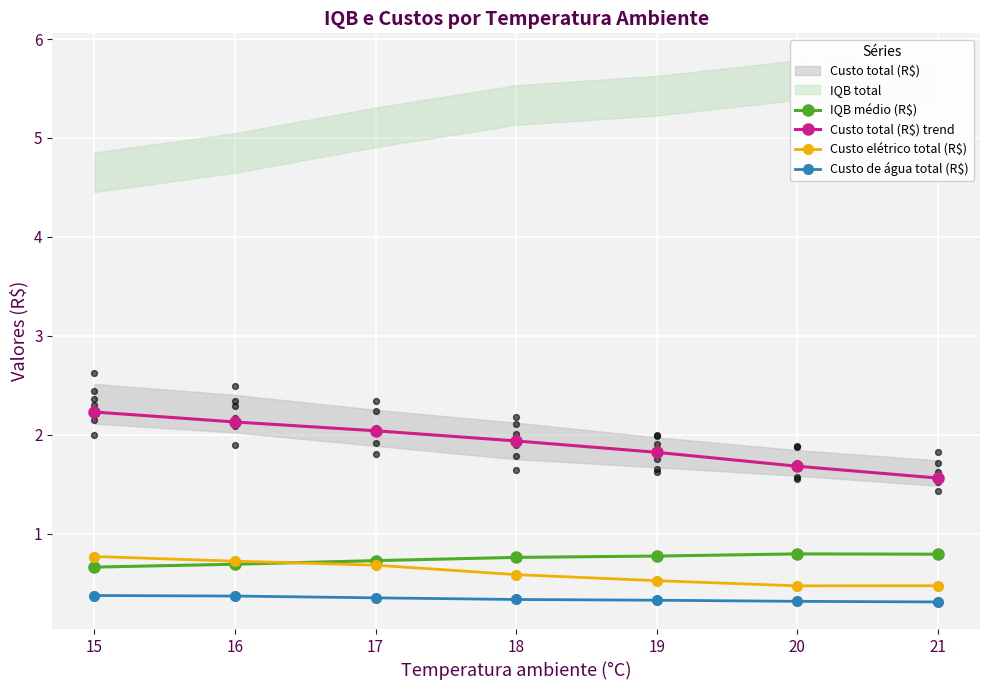

Which series has the largest total across all categories?

Custo total (R$) trend